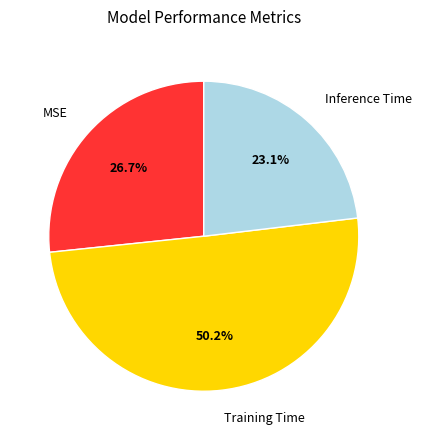

True or false: Inference Time accounts for 33% of the total.

False